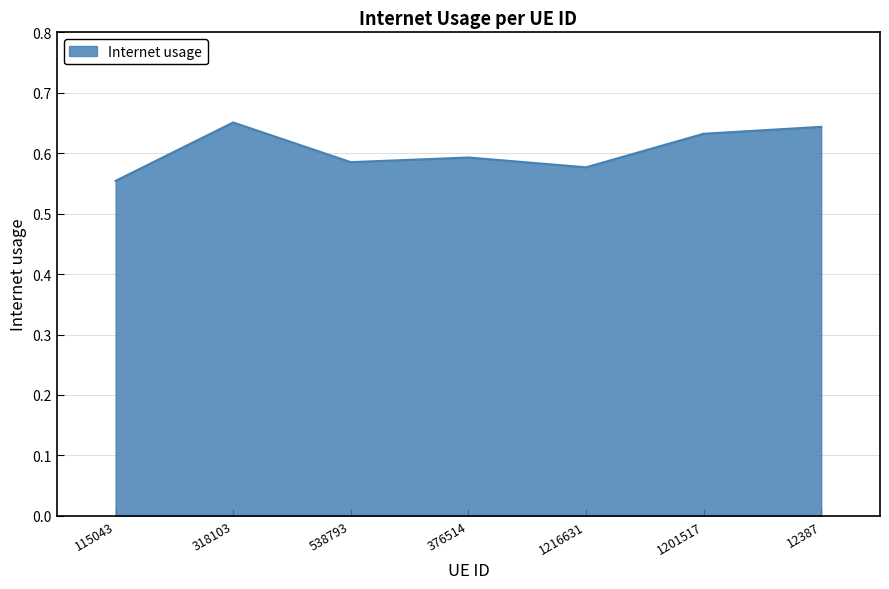

Count the values in the range 0 to 1.

7